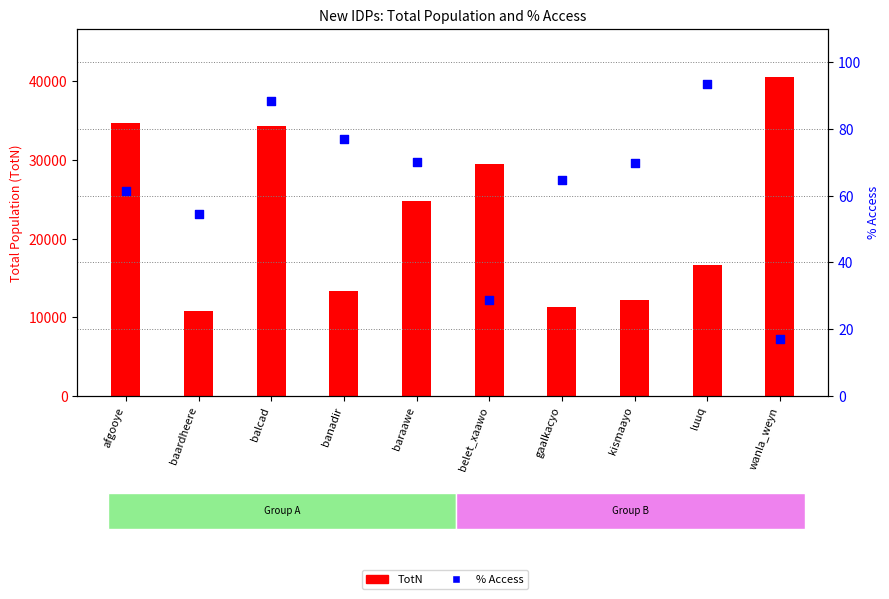

Which series has the largest total across all categories?

TotN